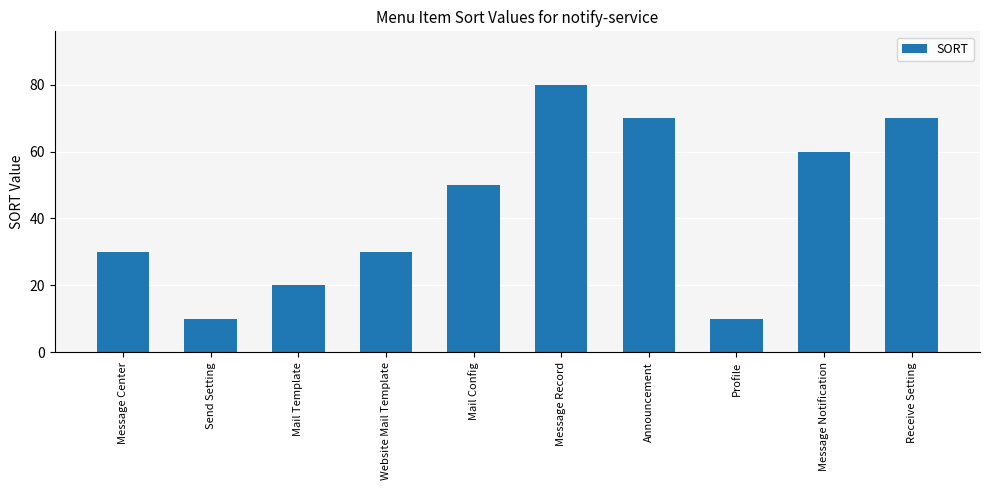

Which label corresponds to the largest value in the chart?

Message Record